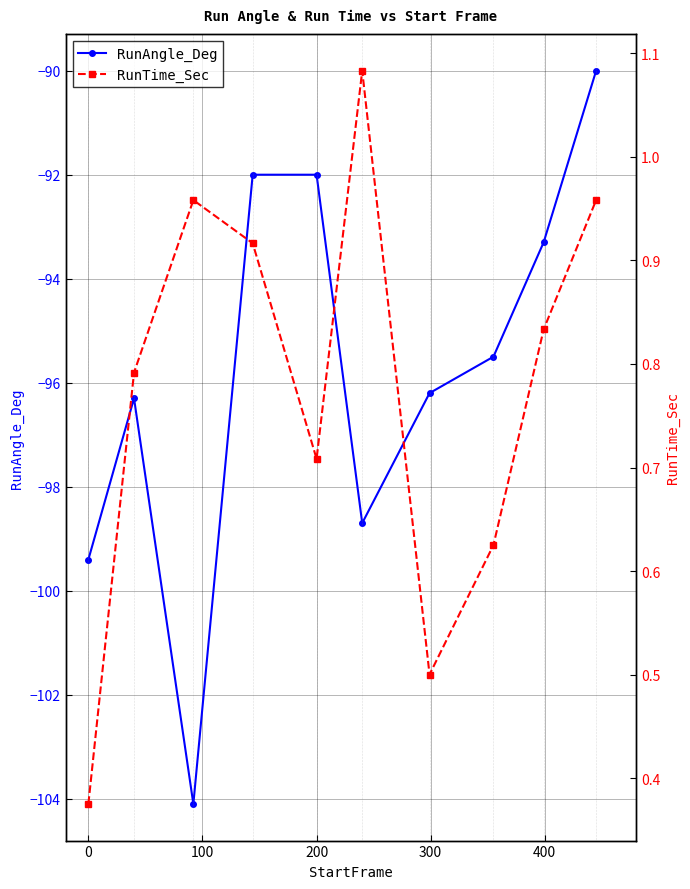

What is the maximum value for RunAngle_Deg?

-90.0